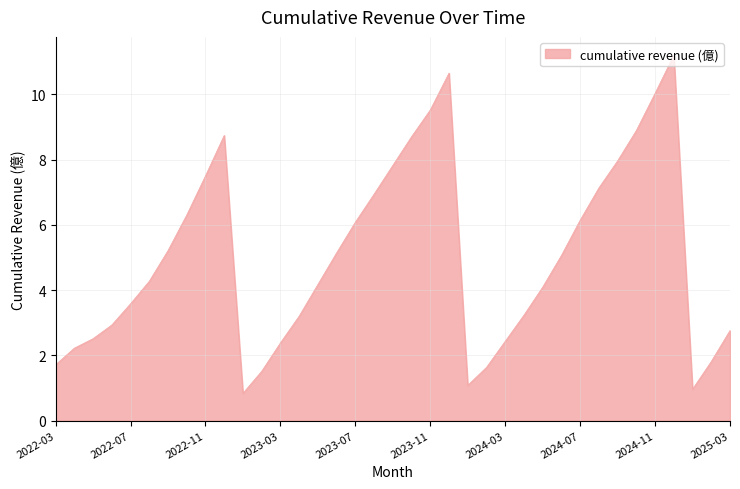

What is the maximum value shown in the chart?

11.2